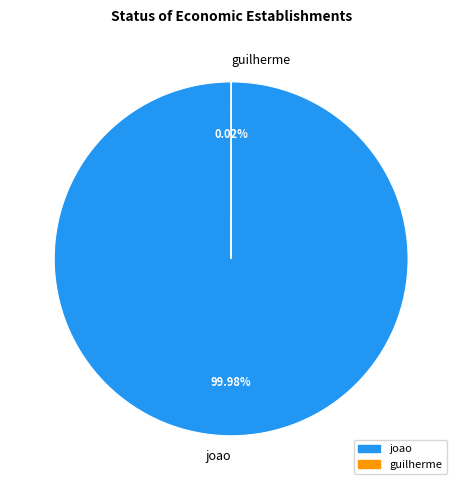

To the nearest percent, what is the average slice percentage?

50%